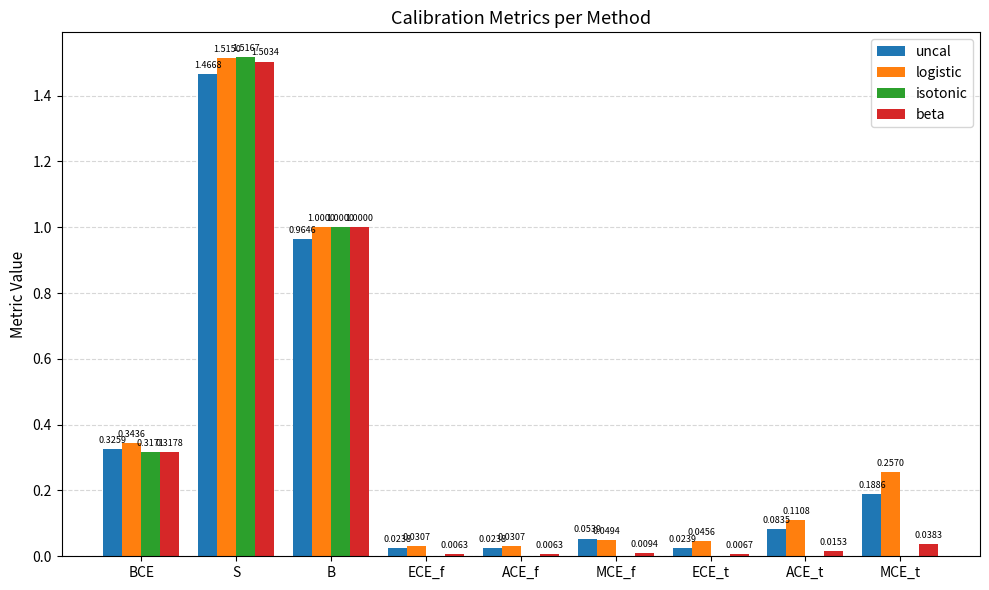

Are the bars grouped side by side (vs. stacked)?

Yes